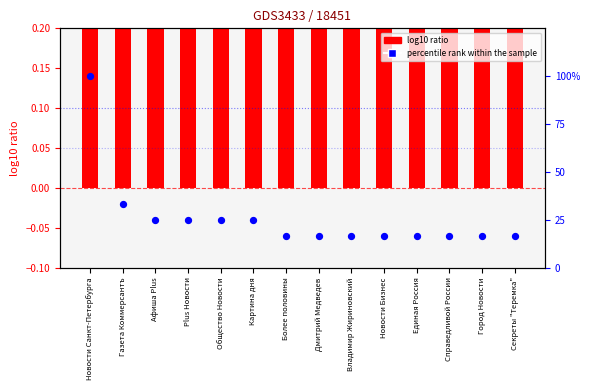

Which series has the largest total across all categories?

percentile rank within the sample